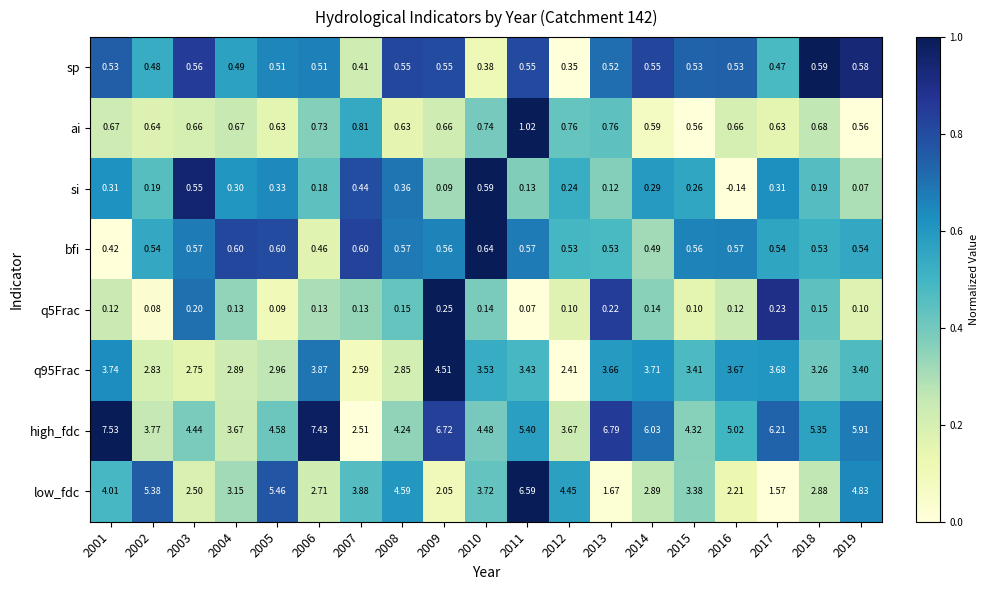

Which series has the largest total across all categories?

high_fdc